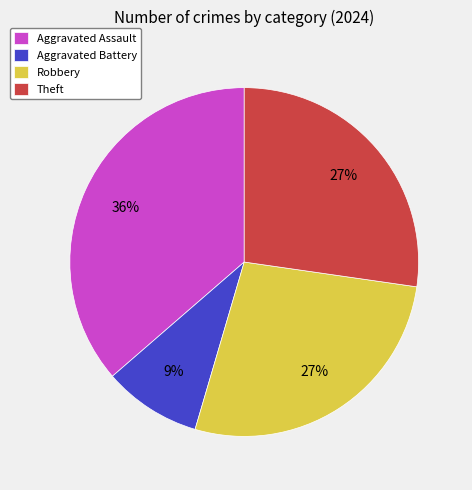

To the nearest percent, what is the difference between the largest and smallest slice percentages?

27%